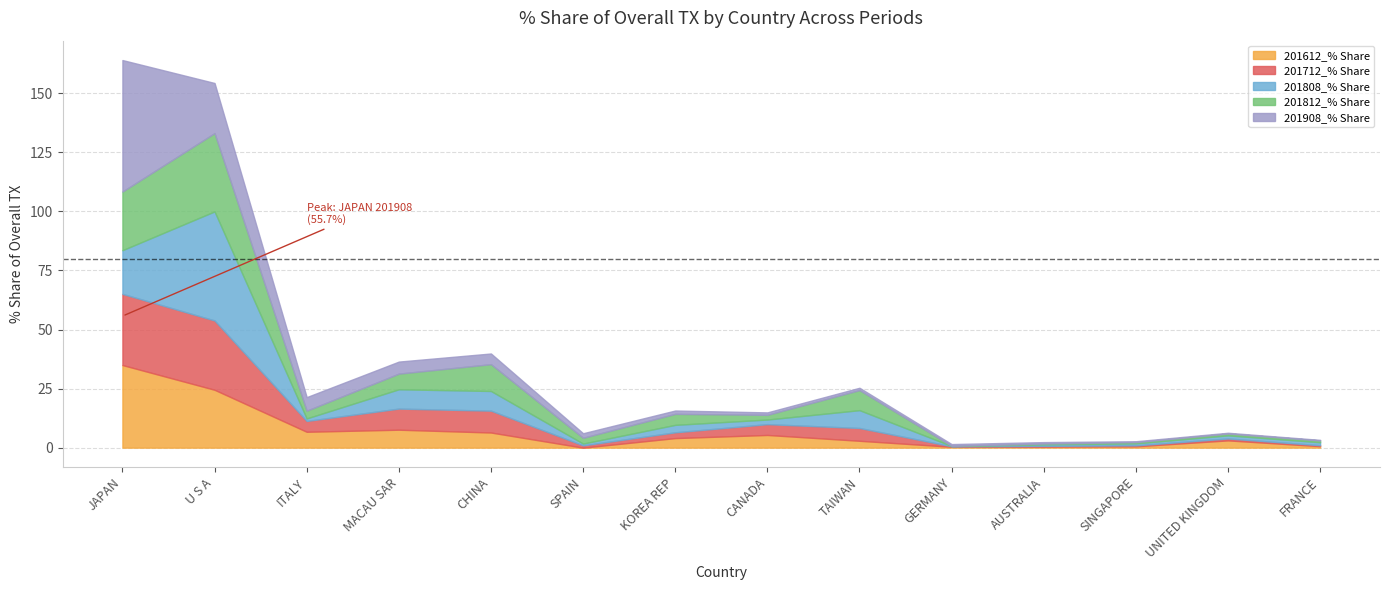

Which series ends up on top after the final intersection of 201712_% Share and 201908_% Share?

201712_% Share